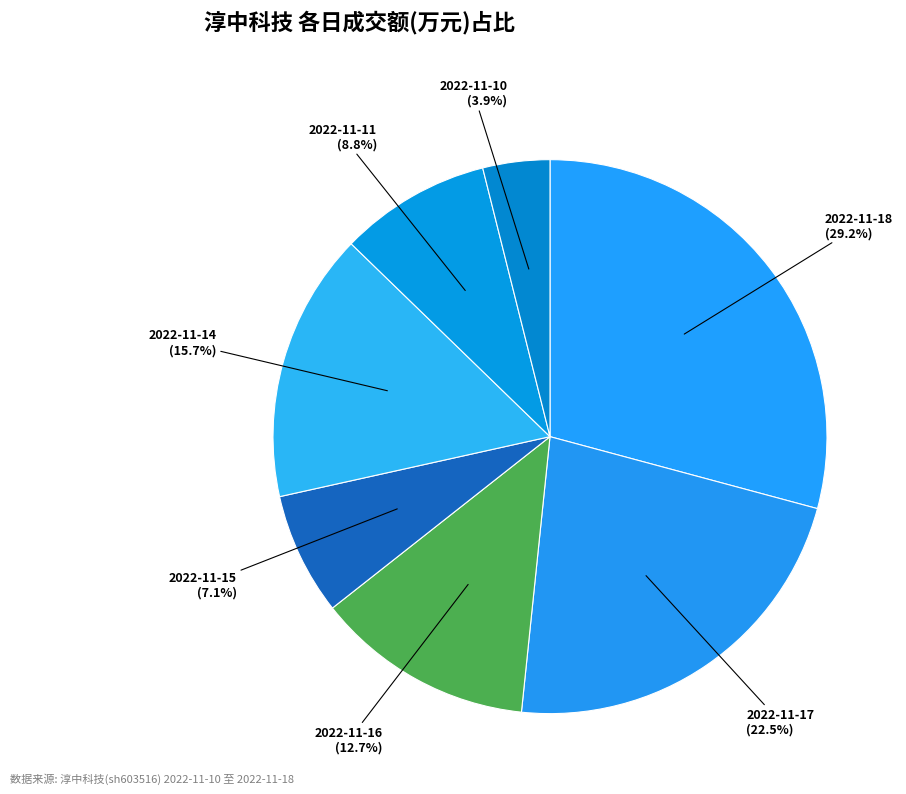

How much of the chart is everything except 2022-11-16?

87.3%